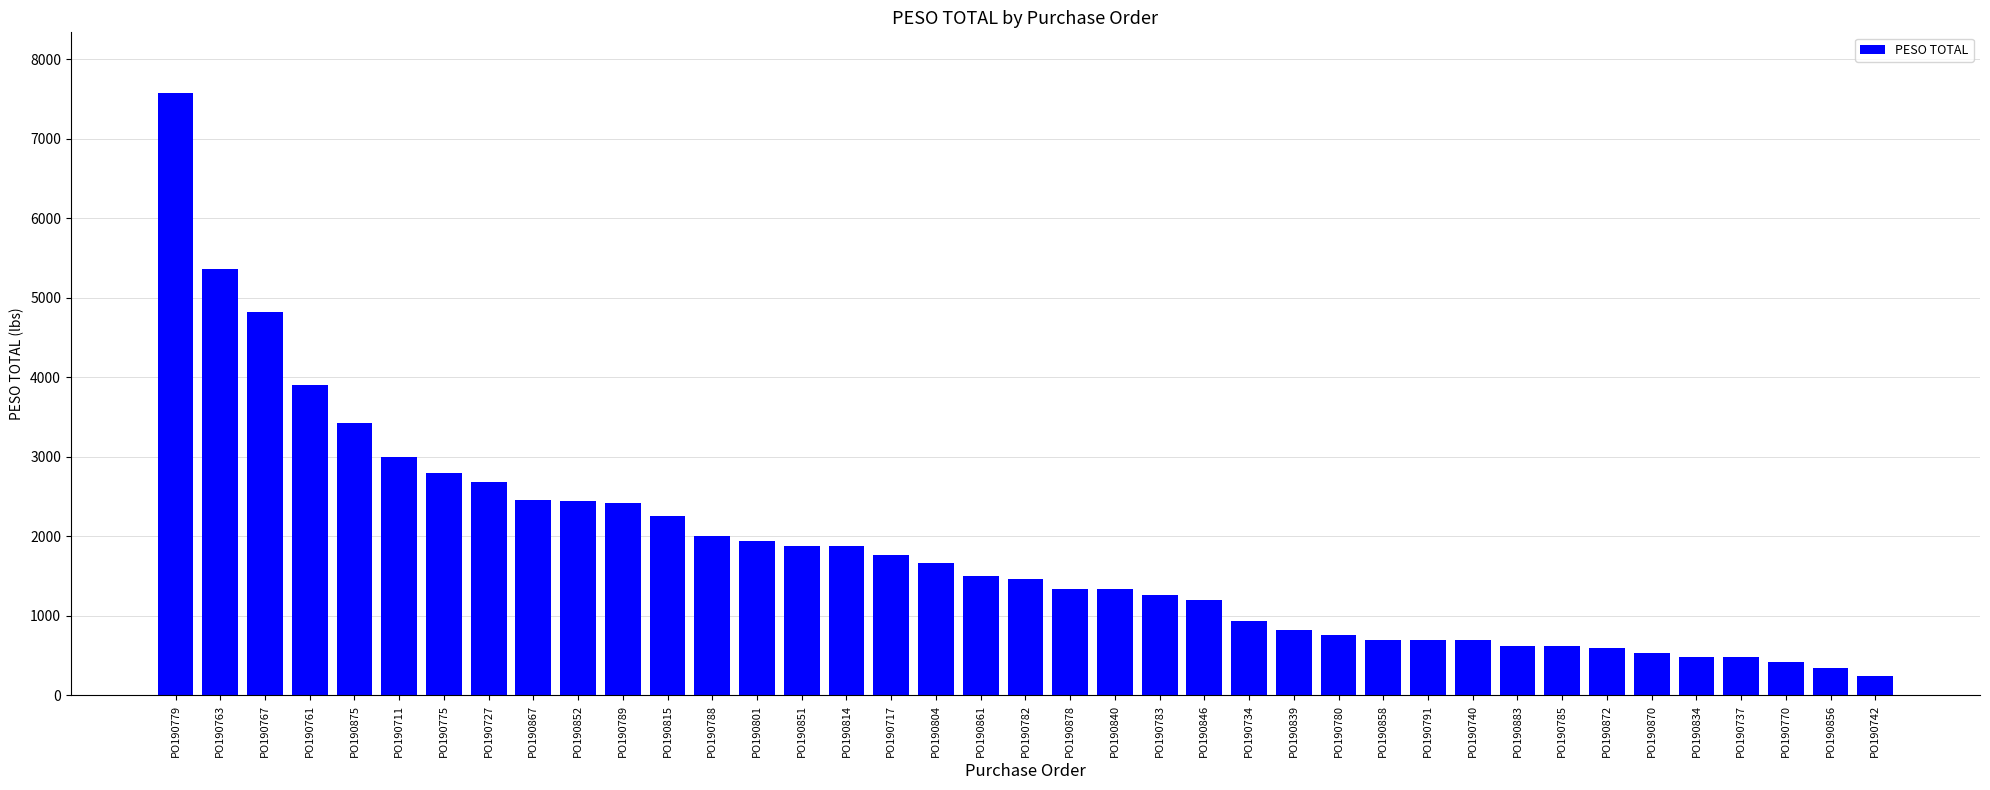

What is the difference between the values at PO190775 and PO190875?

620